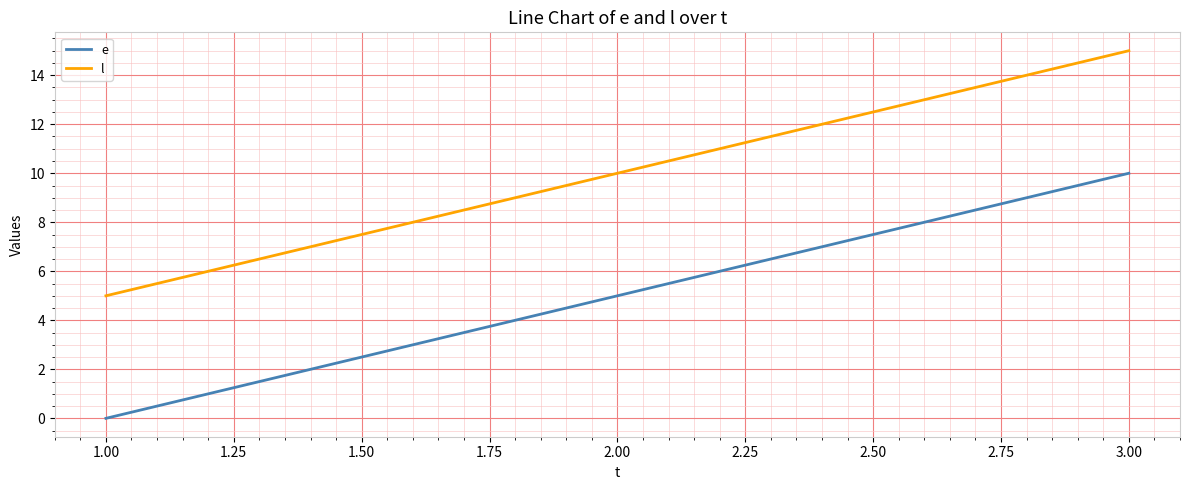

True or false: l has a value of 3 at 2.00.

False